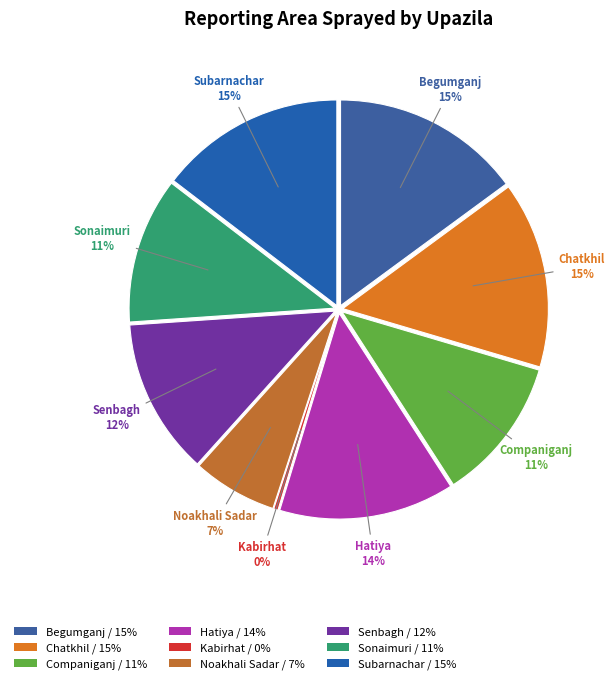

Count the number of slices in the pie.

9